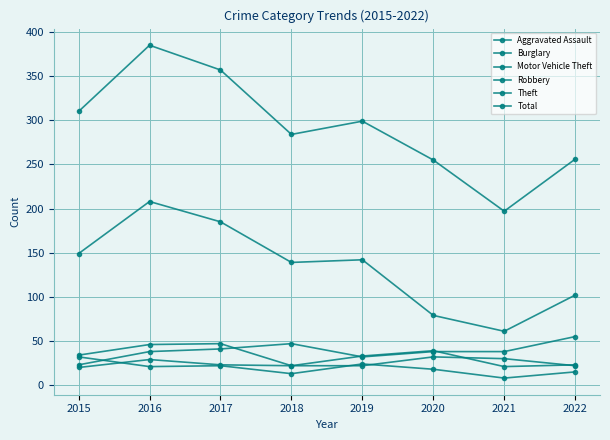

True or false: Theft and Robbery cross at least once.

False